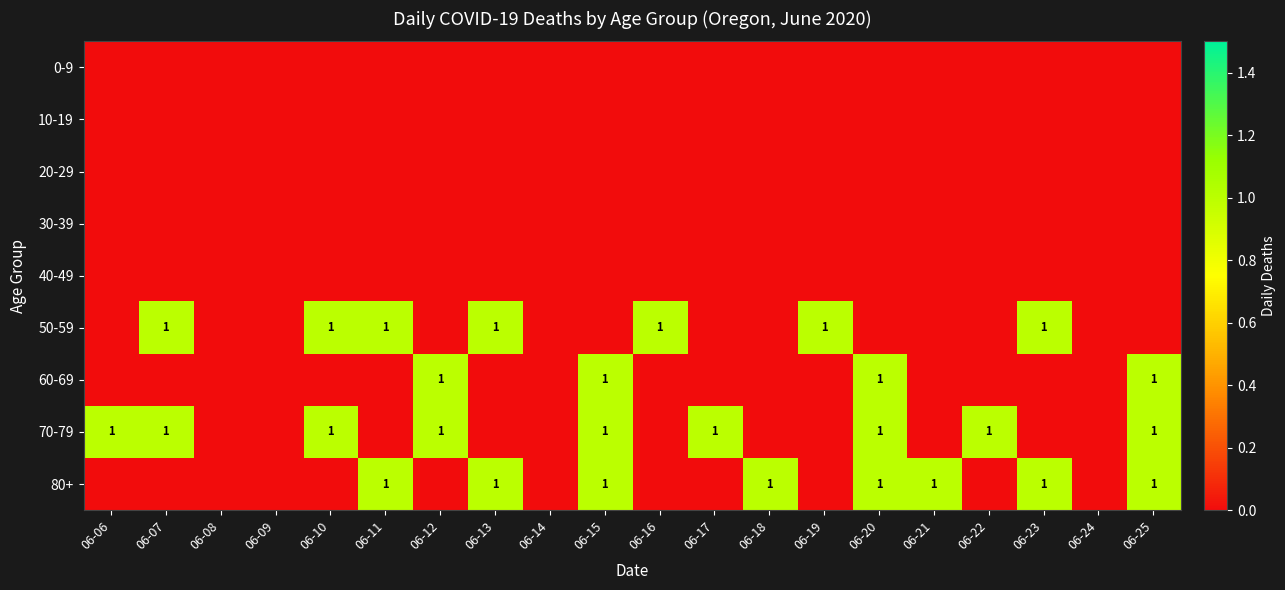

The value of 50-59 at 06-23 is 1. True or false?

True